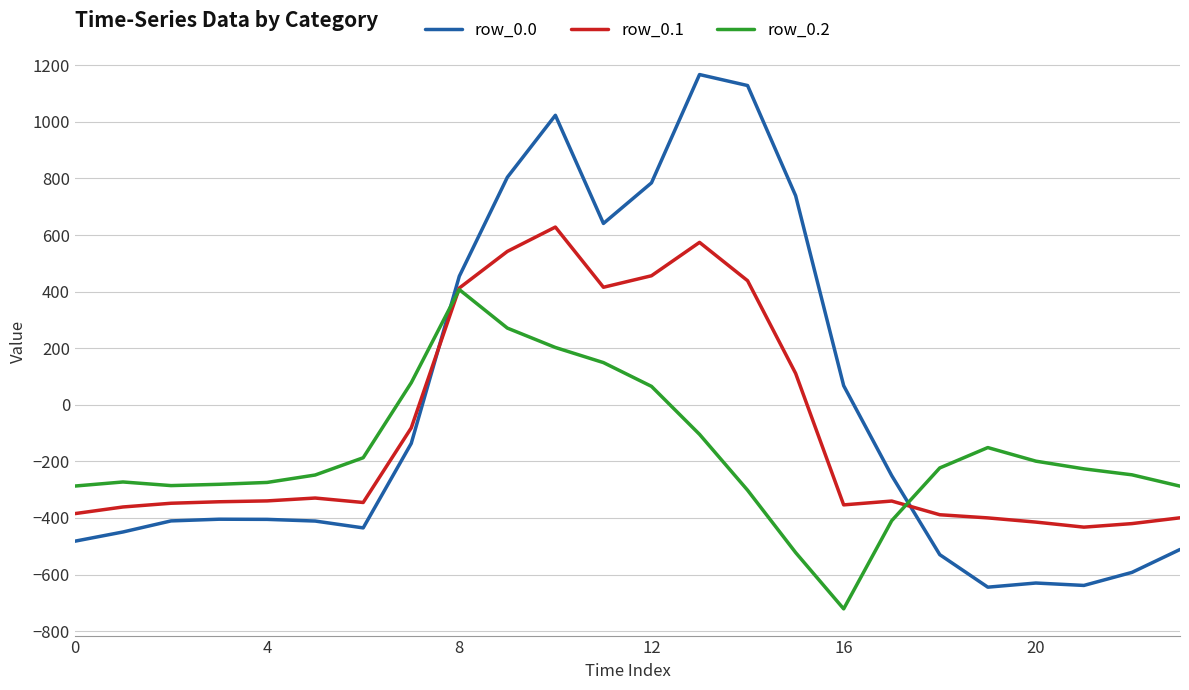

List the series in order of their overall mean, lowest first.

row_0.2, row_0.1, row_0.0